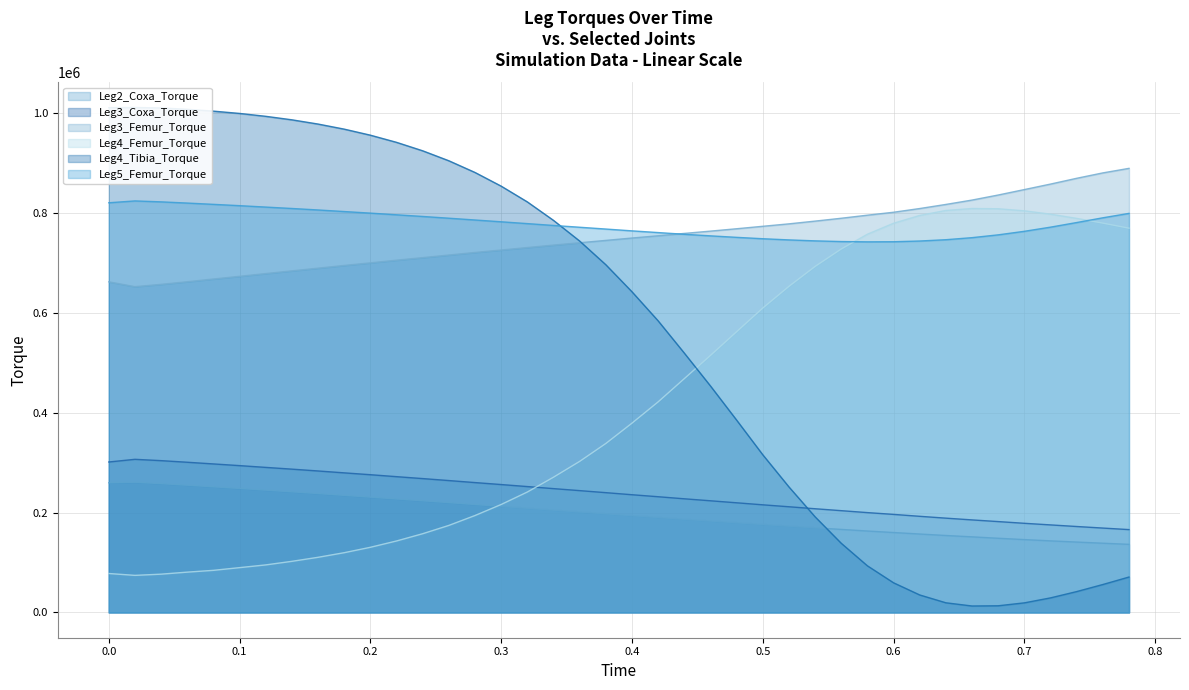

True or false: Leg4_Femur_Torque and Leg3_Femur_Torque intersect in this chart.

False